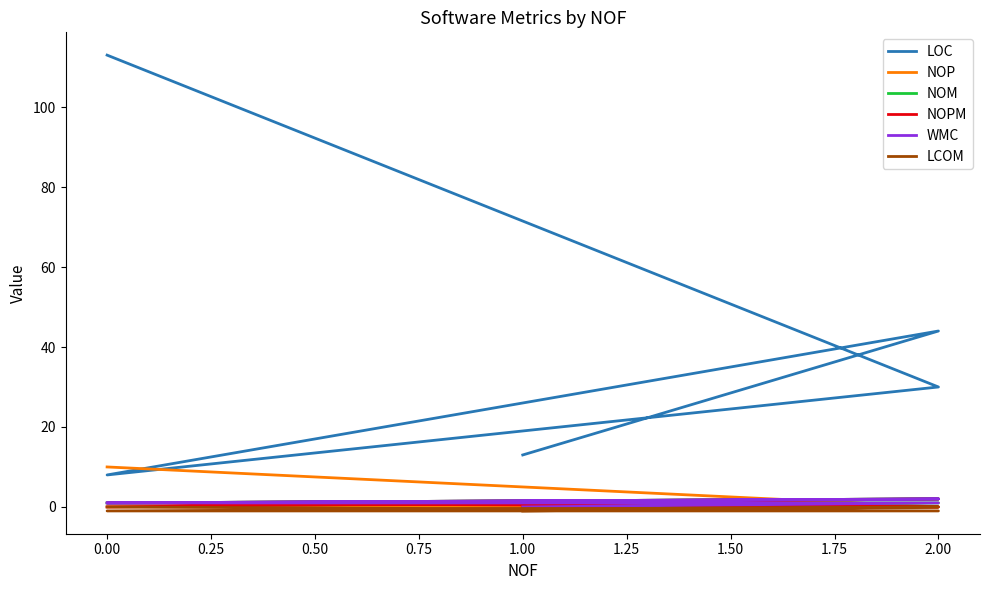

How many data points does each series have?

5